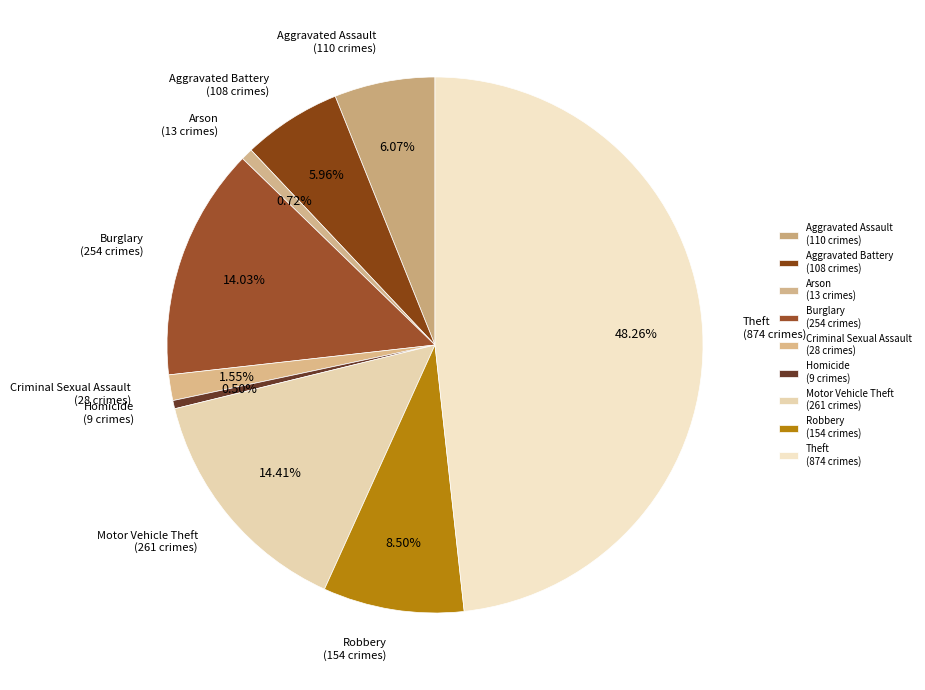

Rank the categories by value from lowest to highest.

Homicide, Arson, Criminal Sexual Assault, Aggravated Battery, Aggravated Assault, Robbery, Burglary, Motor Vehicle Theft, Theft